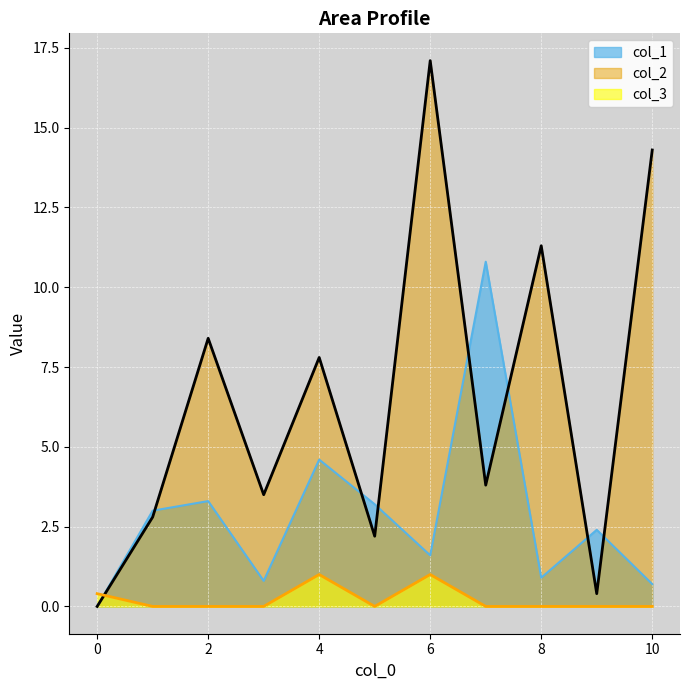

True or false: col_2 has a value of 5.4 at 7.

False